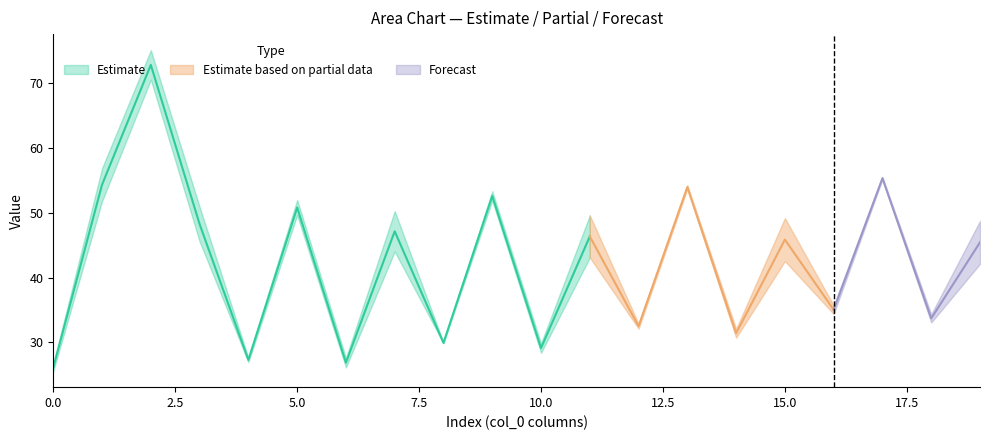

What is the value of the col_2 point at the 2nd from the left?

51.8